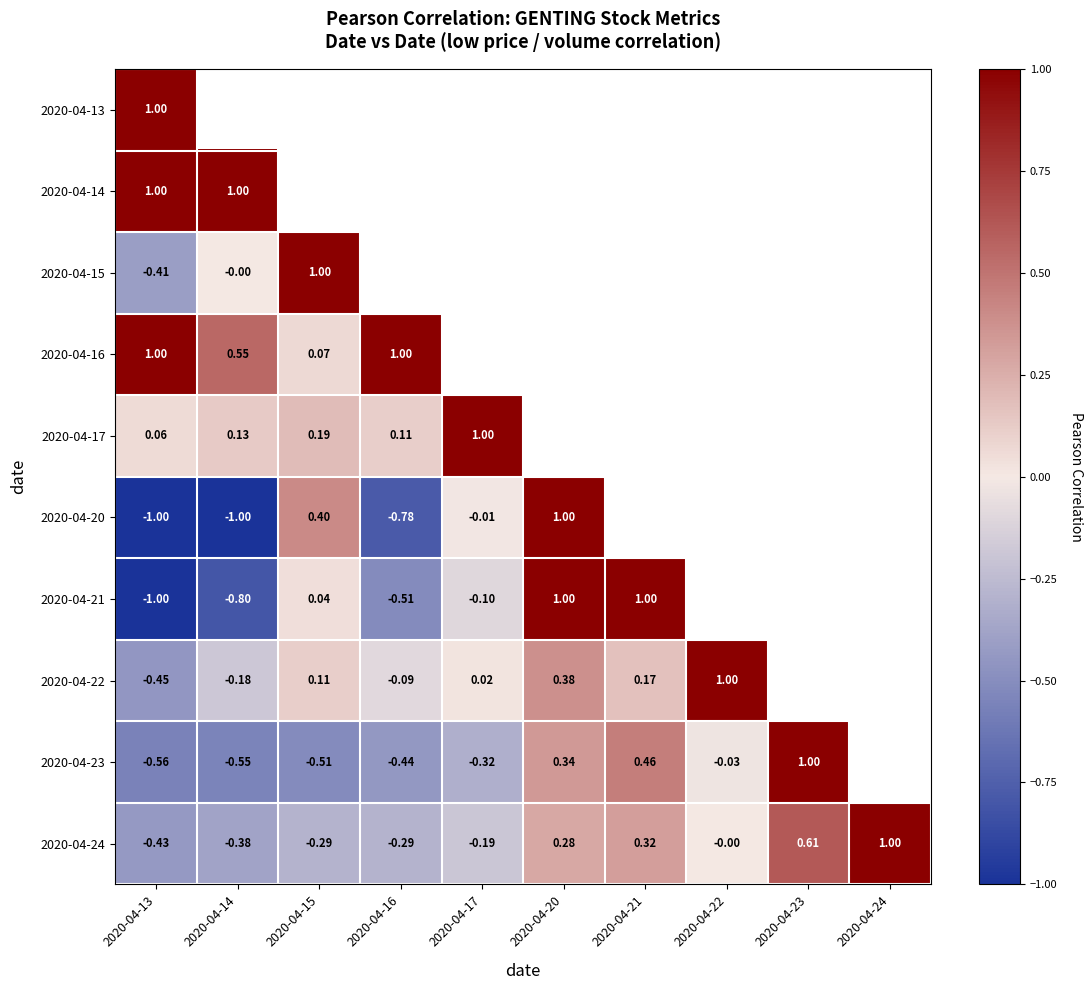

At how many categories does at least one series exceed 0?

10